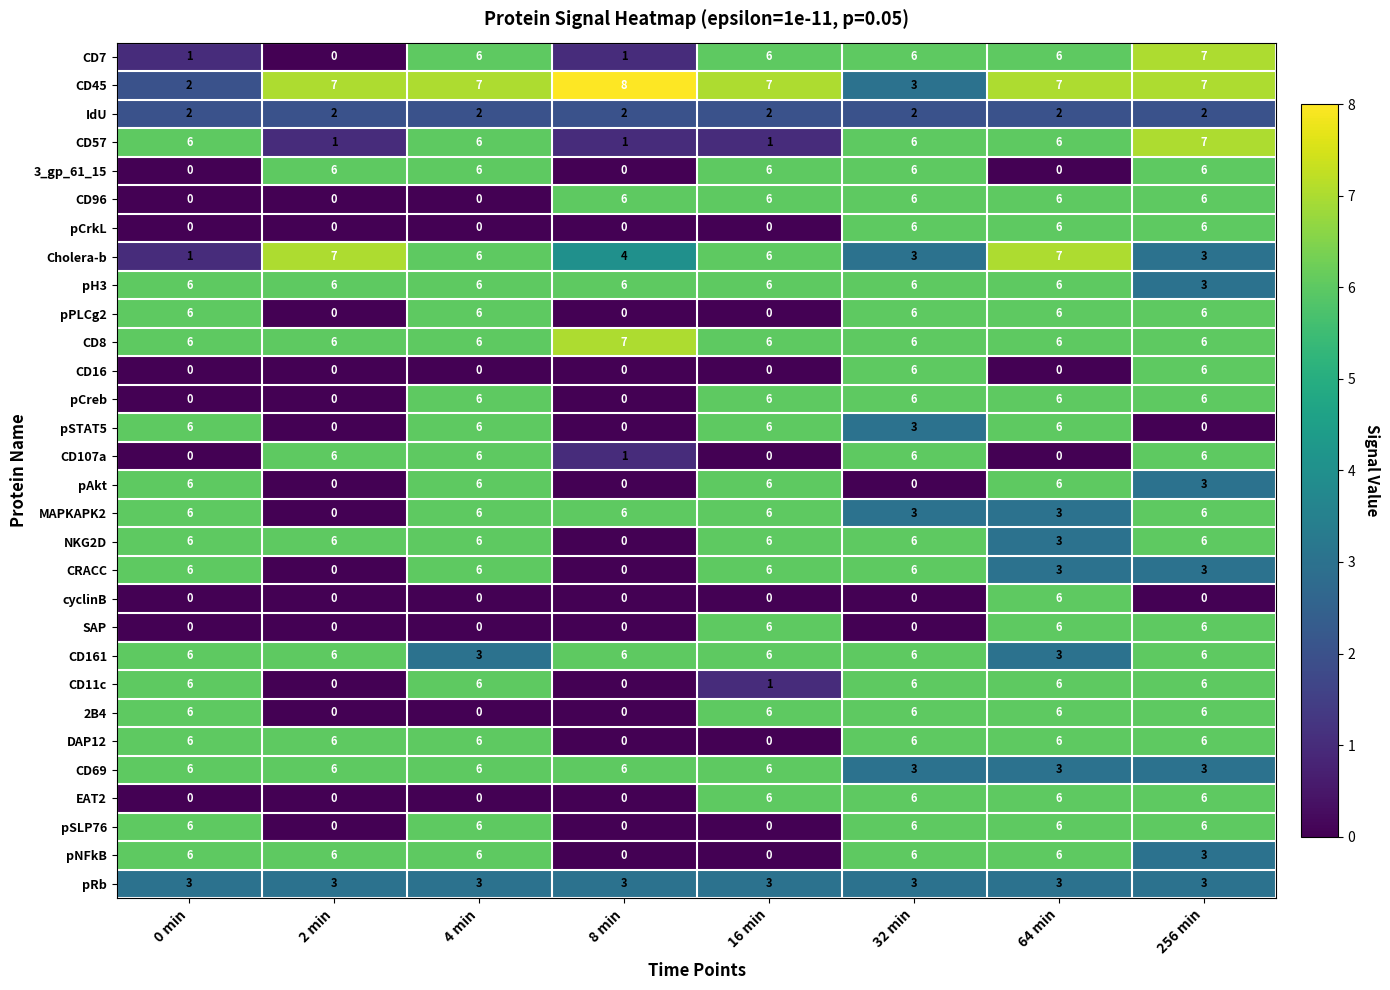

What is the sum of all CD16 values?

12